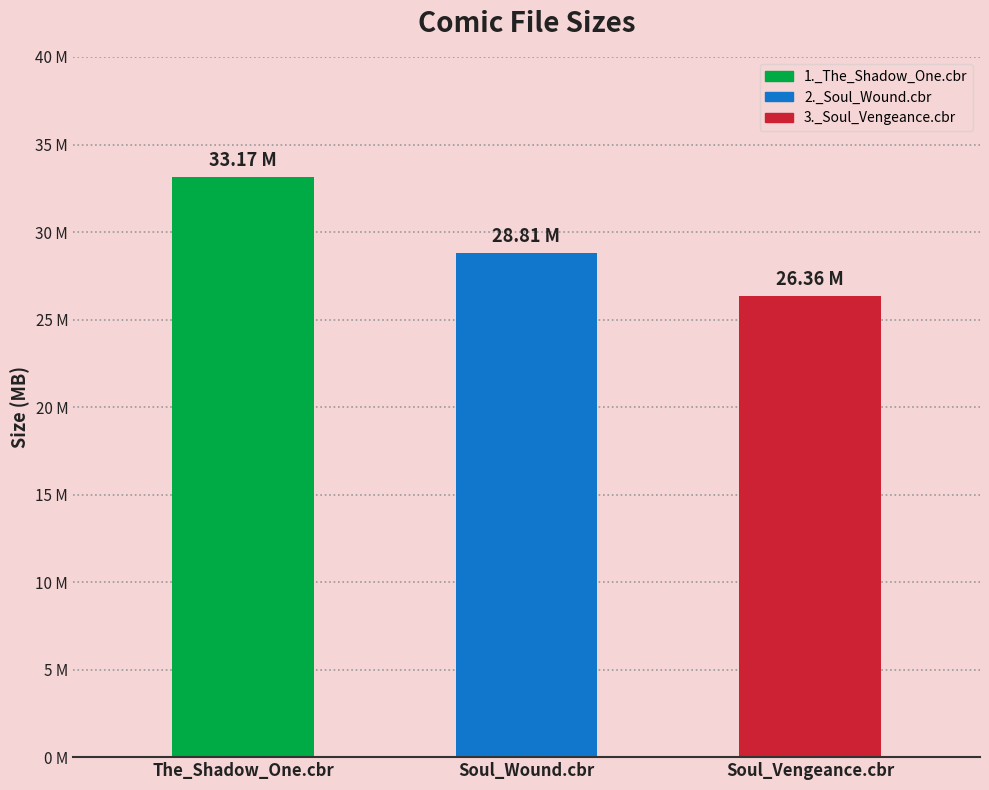

Does the chart contain any negative values?

No